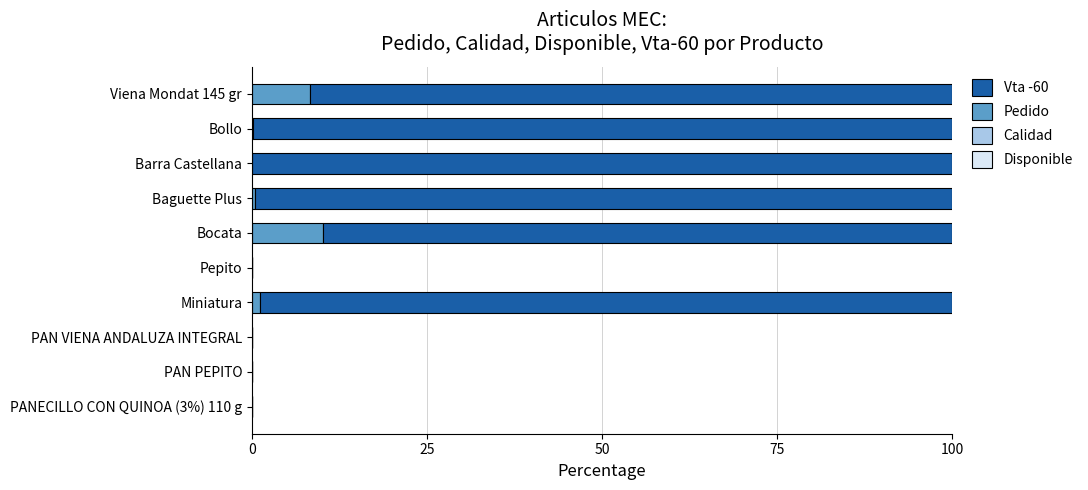

What is the total value across all series at Bocata?

100.0